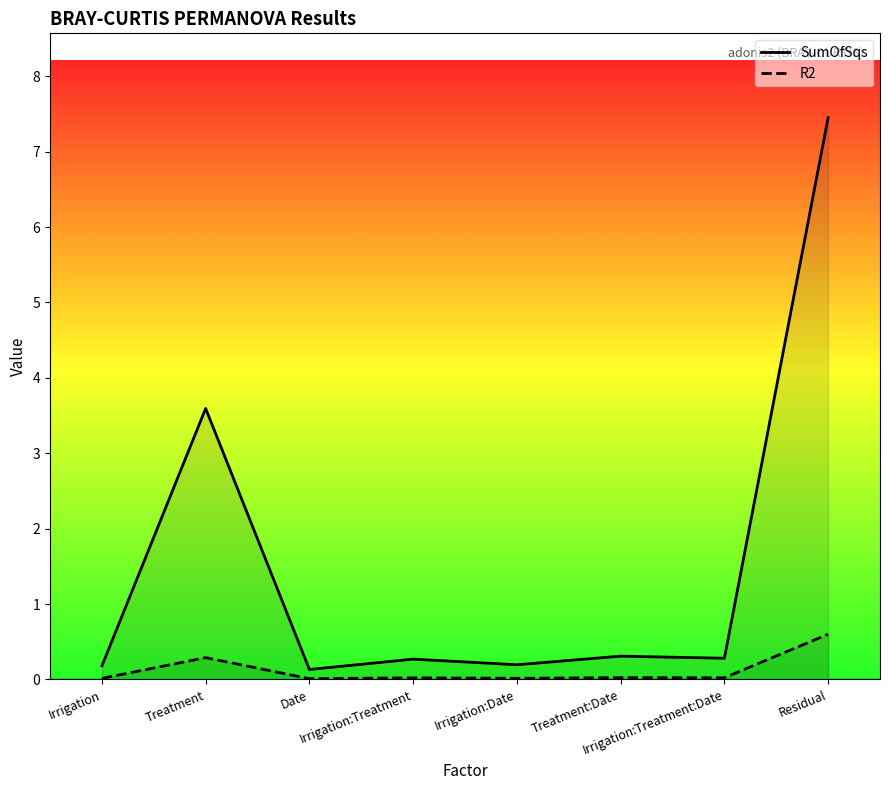

What is the total value across all series at Irrigation:Treatment:Date?

0.3